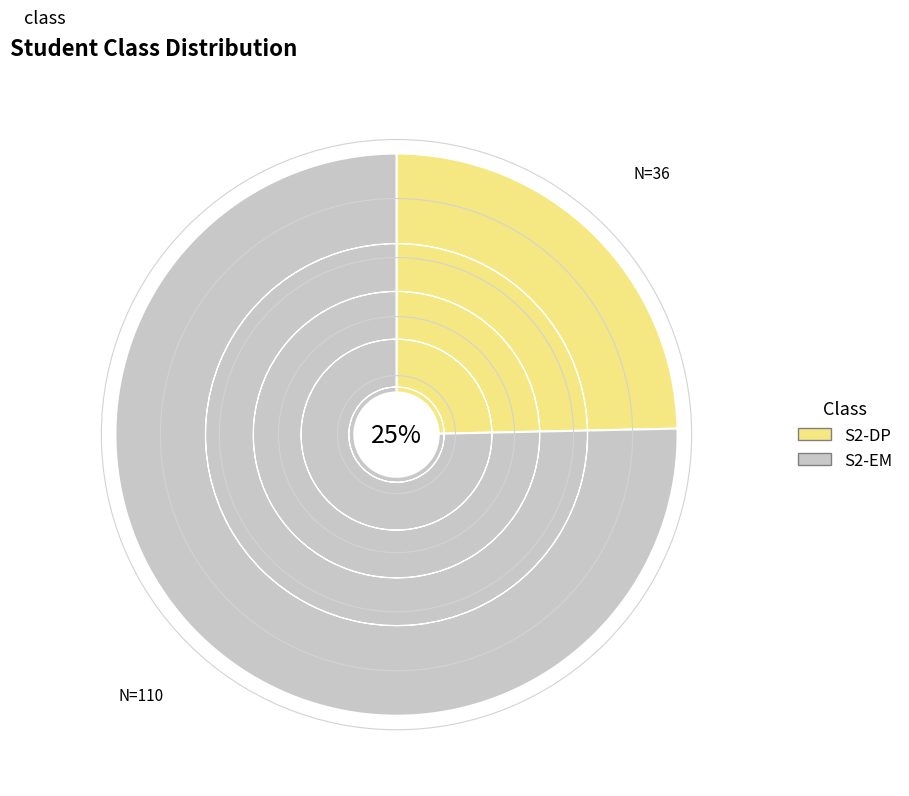

What is the change in value from S2-DP to S2-EM?

+74